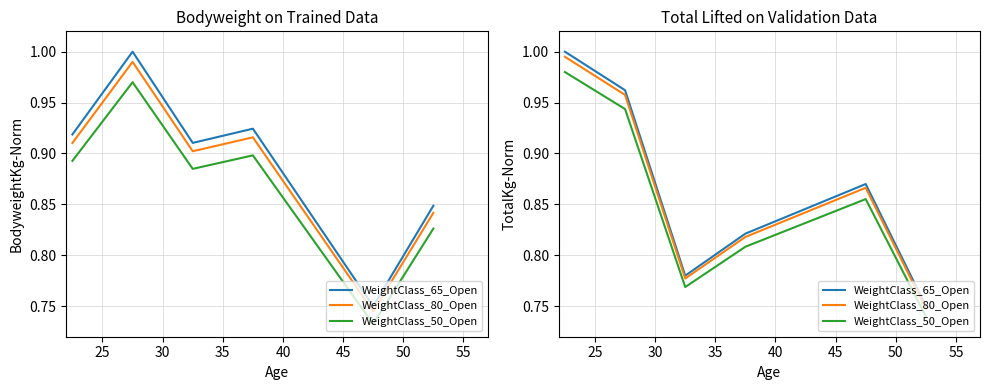

What is the difference between the maximum and second lowest values in the WeightClass_50_Open series?

0.2